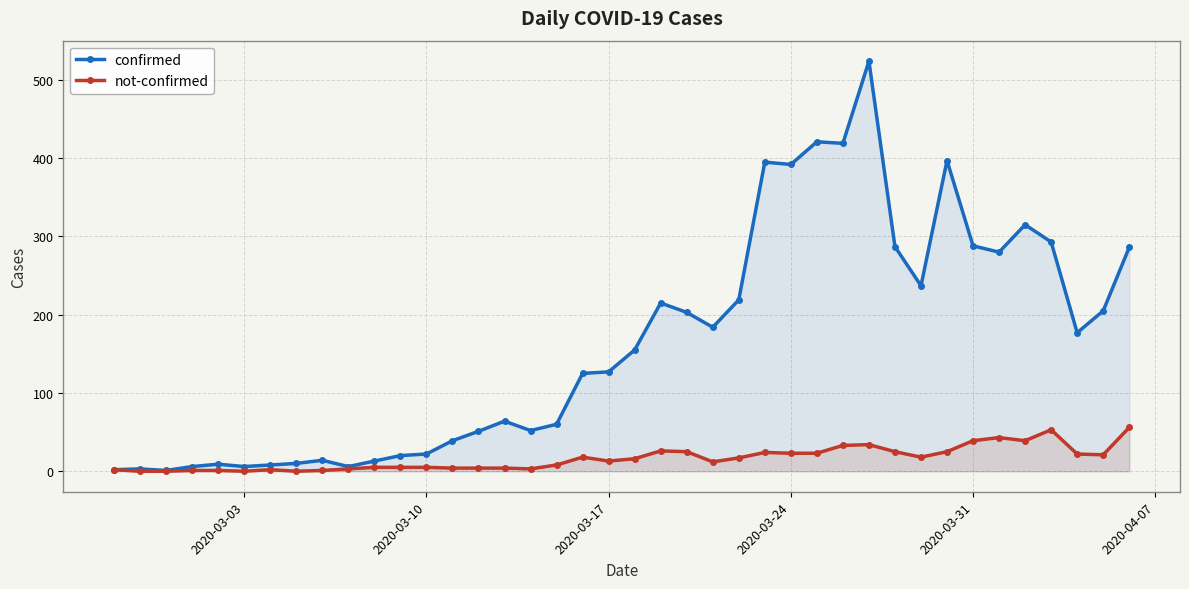

How many interior local peaks does the confirmed series have?

10